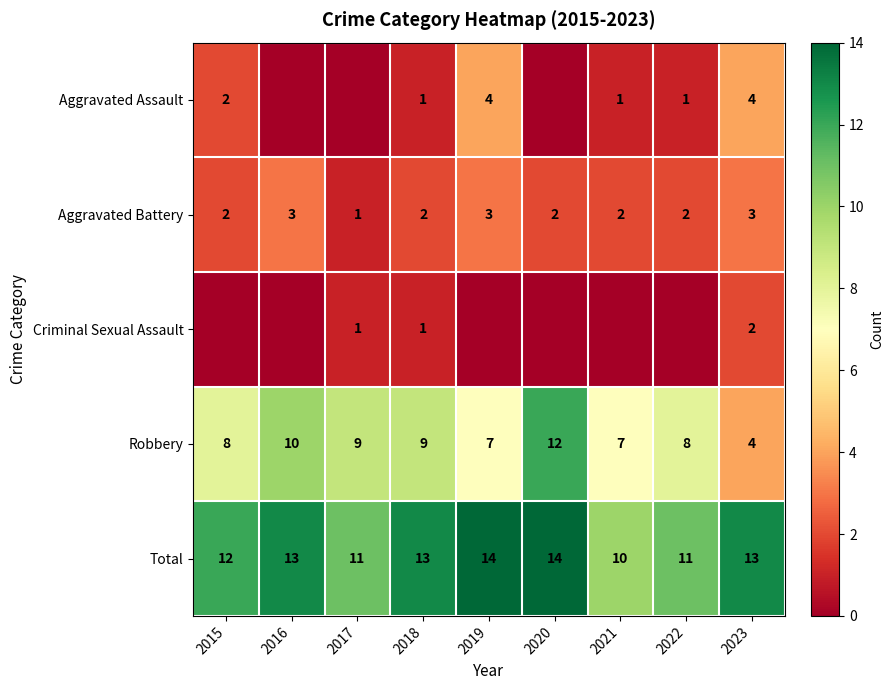

How many distinct data groups are displayed?

5